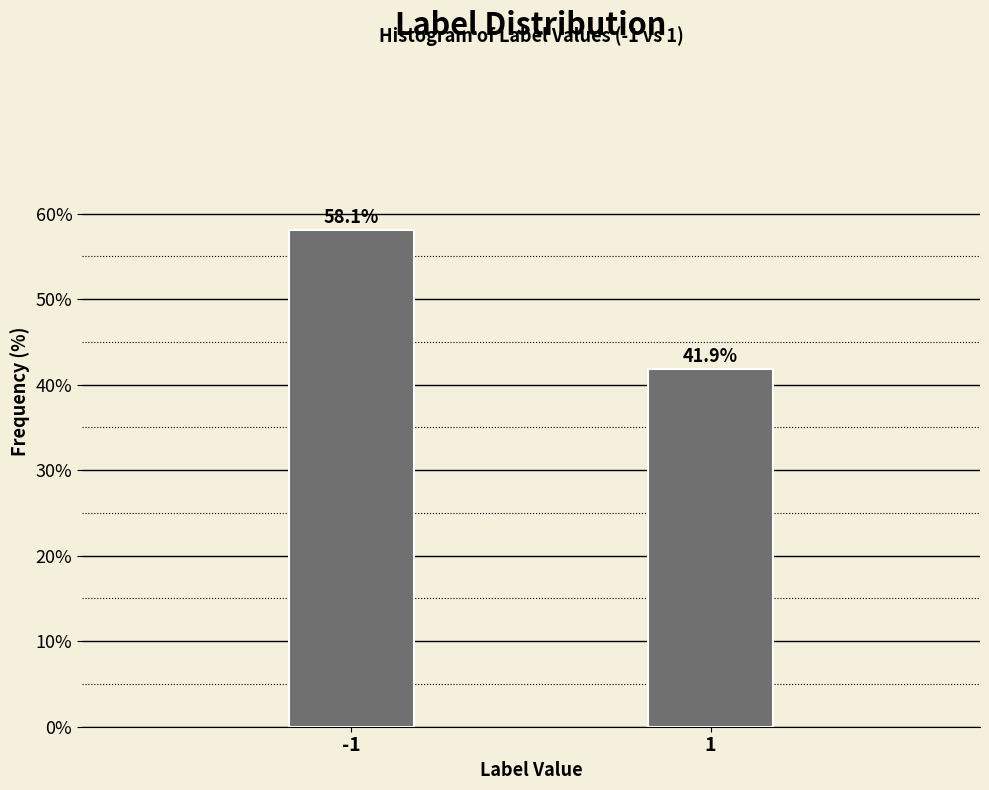

Reading left to right, extract all data points from this chart.

58.1	41.9